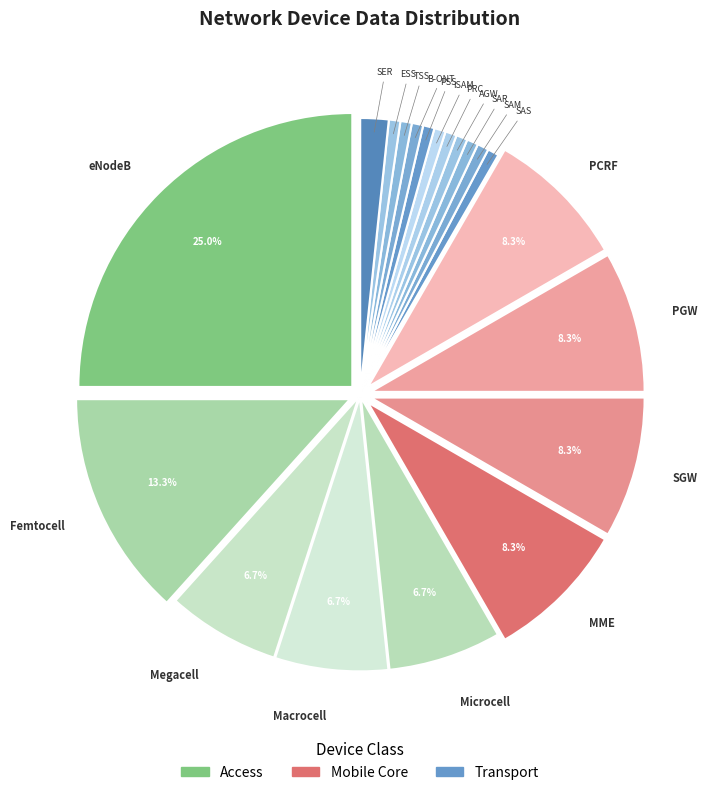

How many slices are in this pie chart?

20